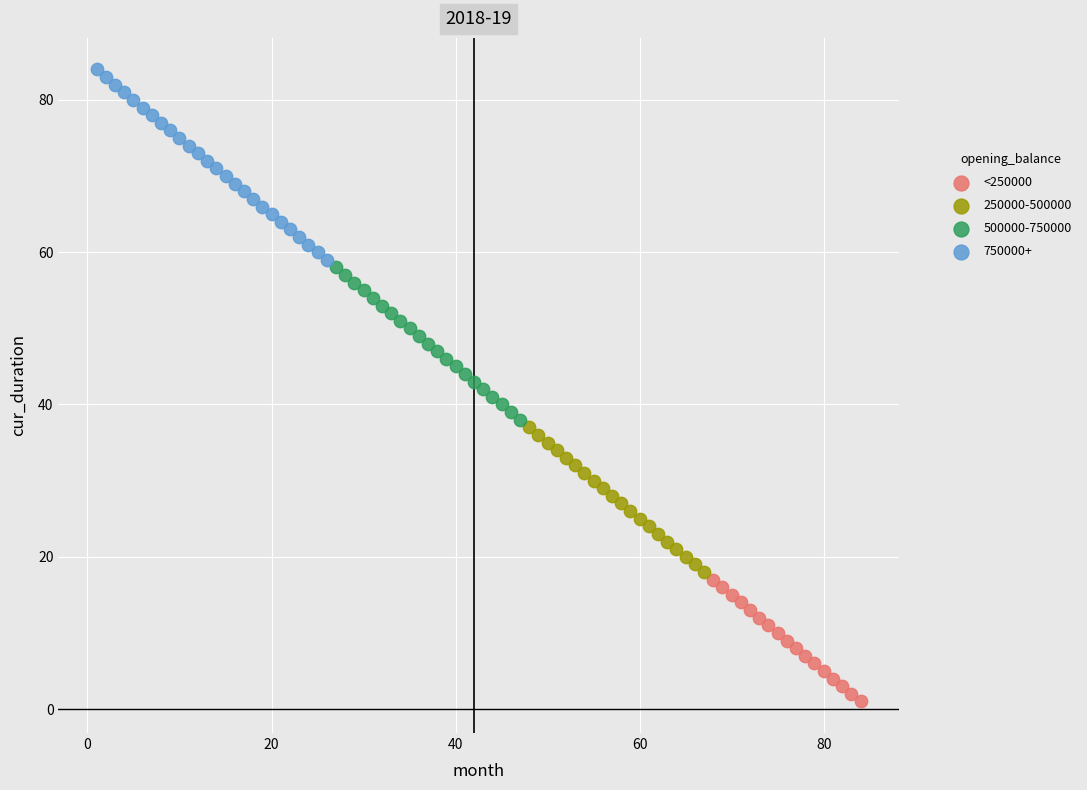

Which series has the widest spread of Y values?

750000+